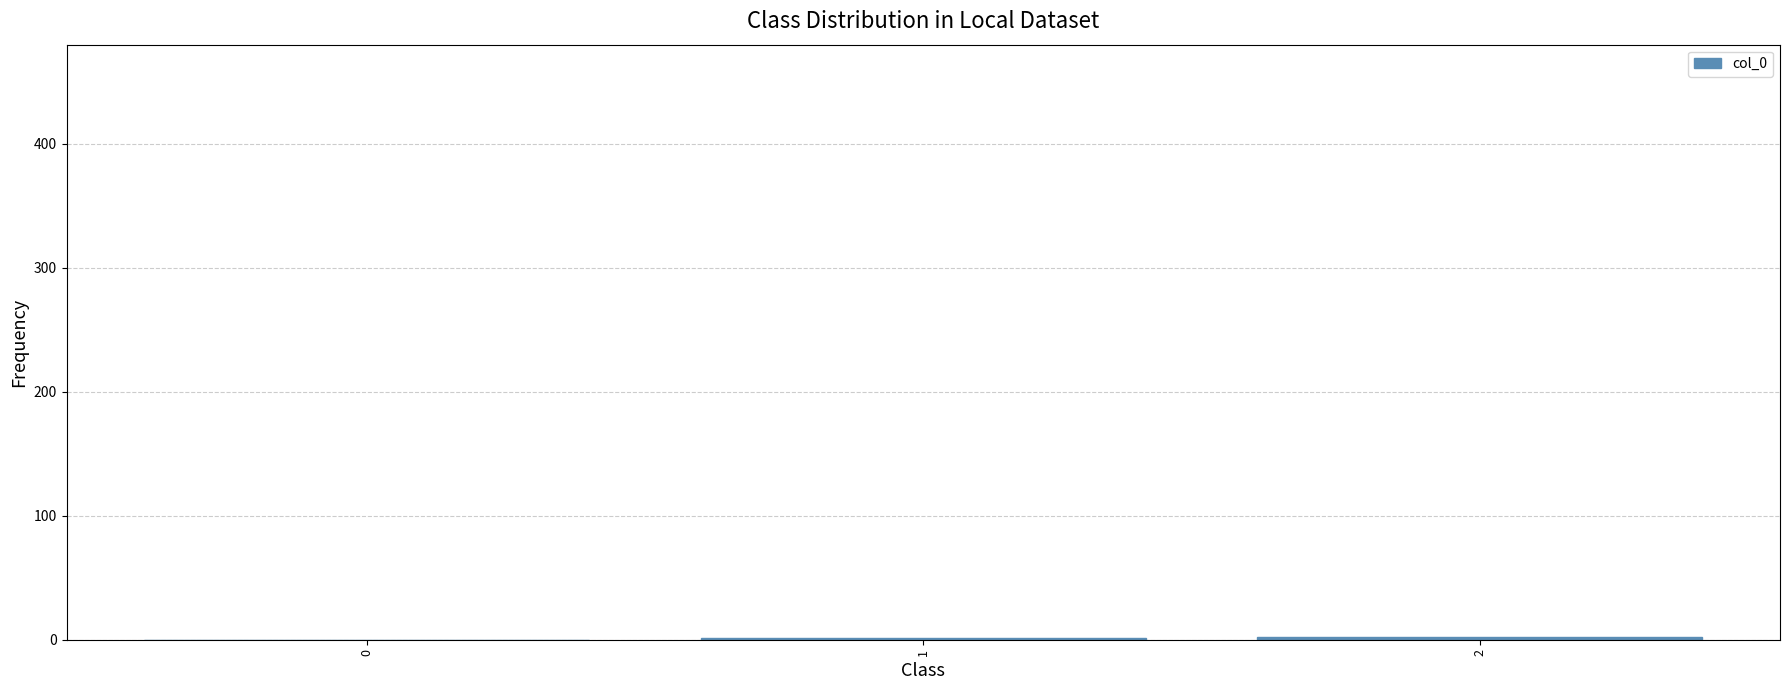

True or false: the data shows 2 at 2.

True